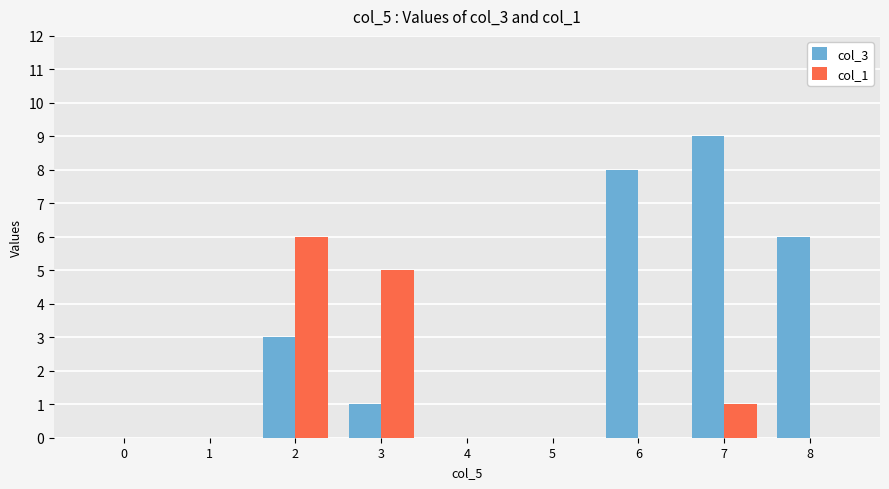

Does the chart contain stacked bars?

No